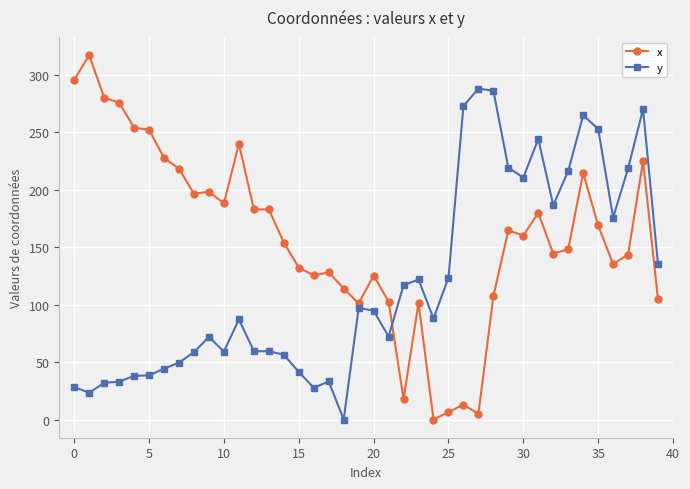

Which series has the largest total across all categories?

x